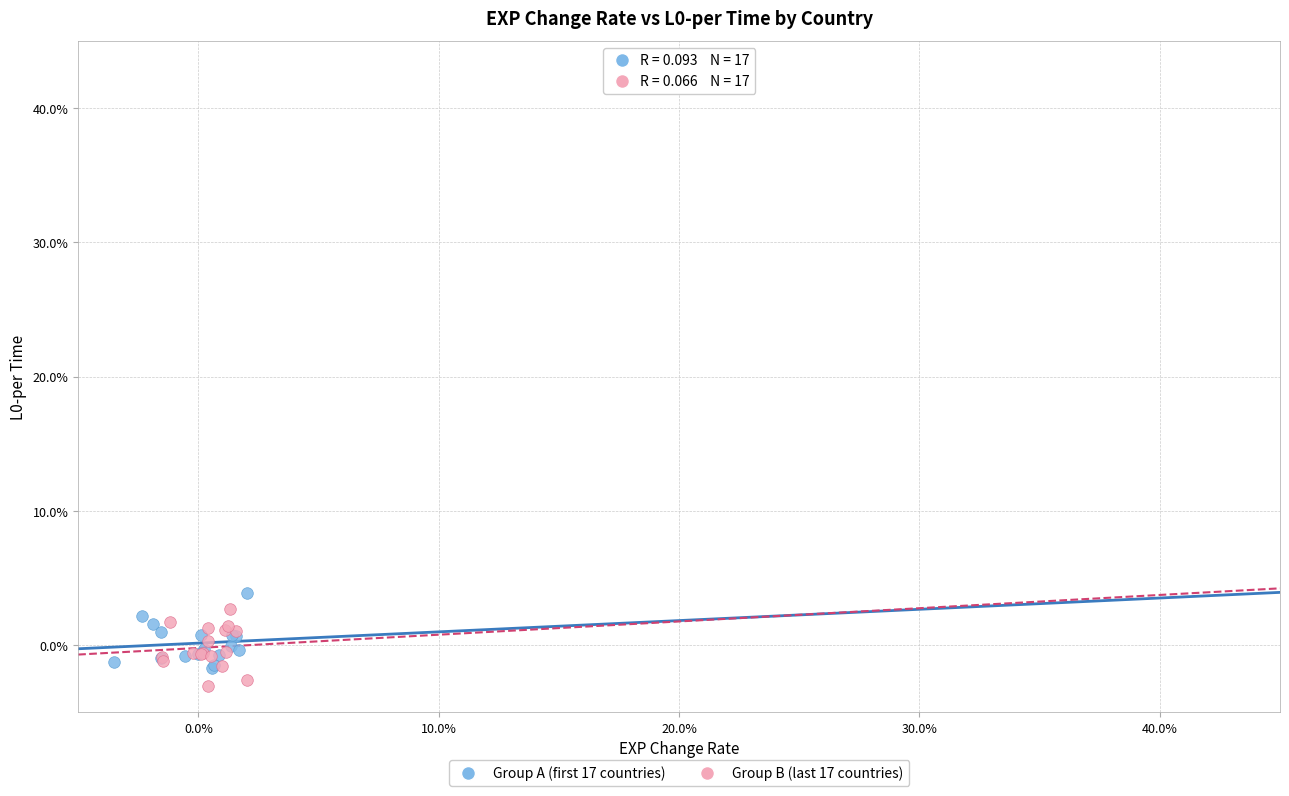

What are all the series names shown in the legend?

Group A (first 17 countries), Group B (last 17 countries)